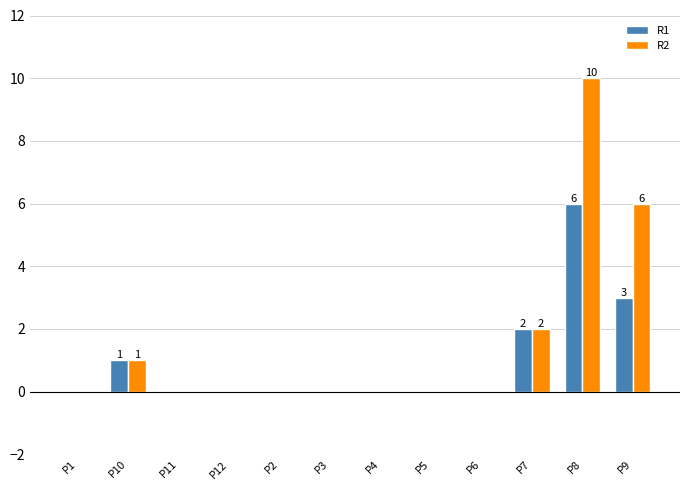

What is the difference between the R1 values at P4 and P8?

6